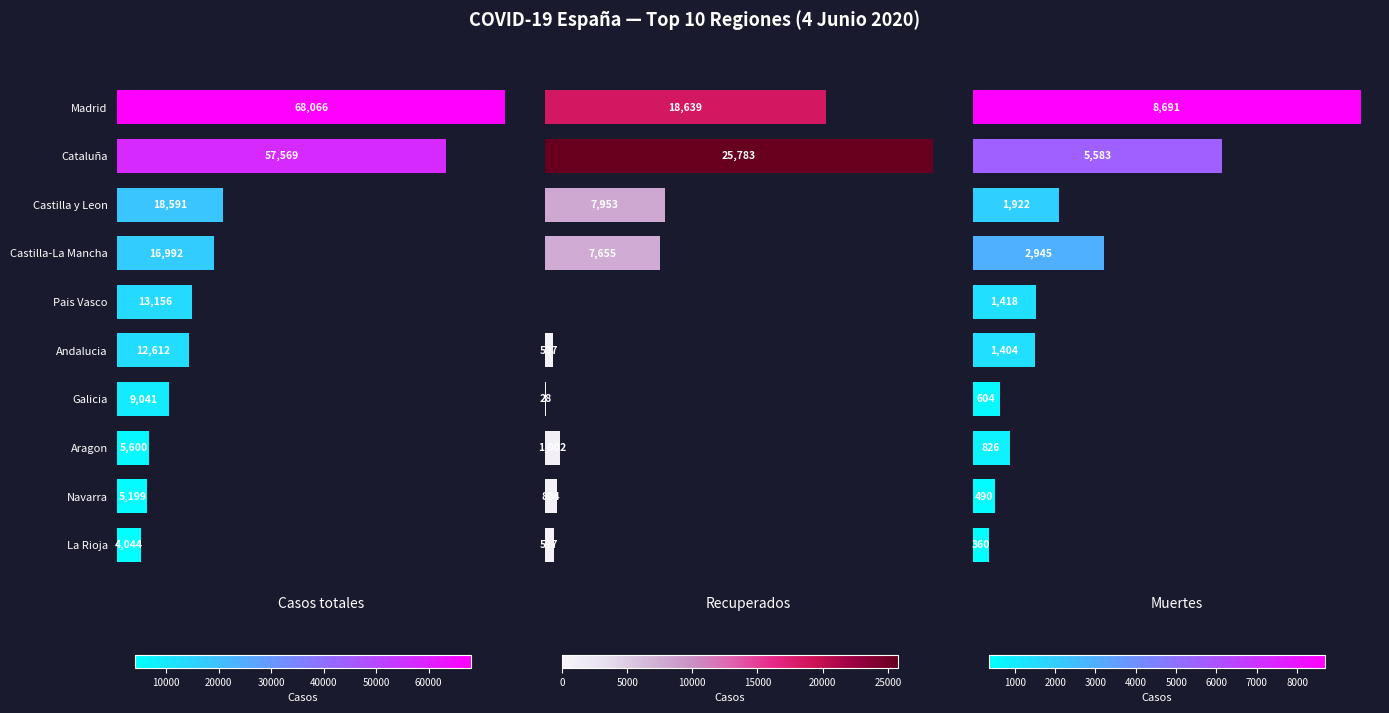

The value of Recuperados at Pais Vasco is 8883. True or false?

False